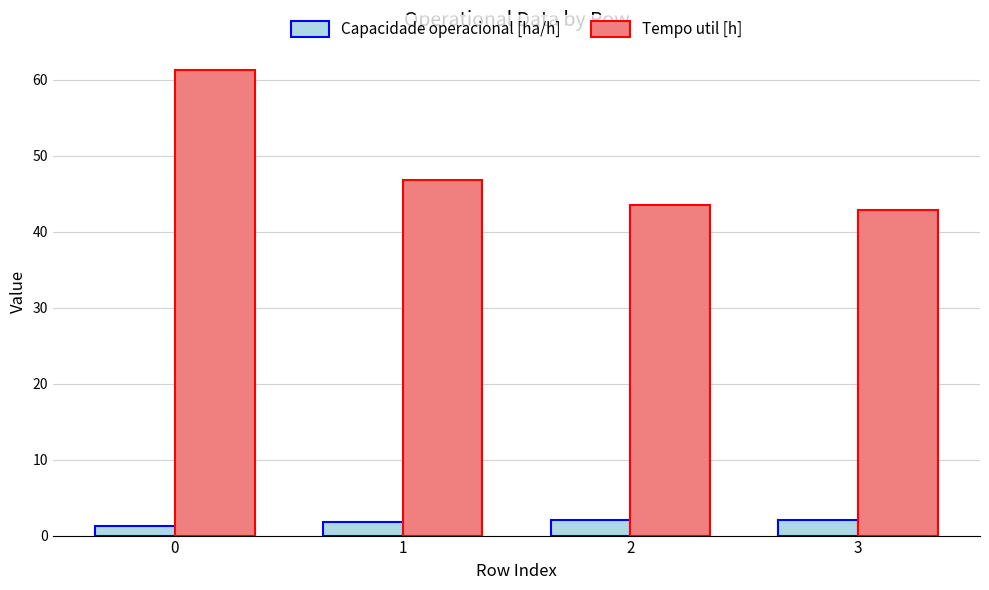

What are all the series names shown in the legend?

Capacidade operacional [ha/h], Tempo util [h]